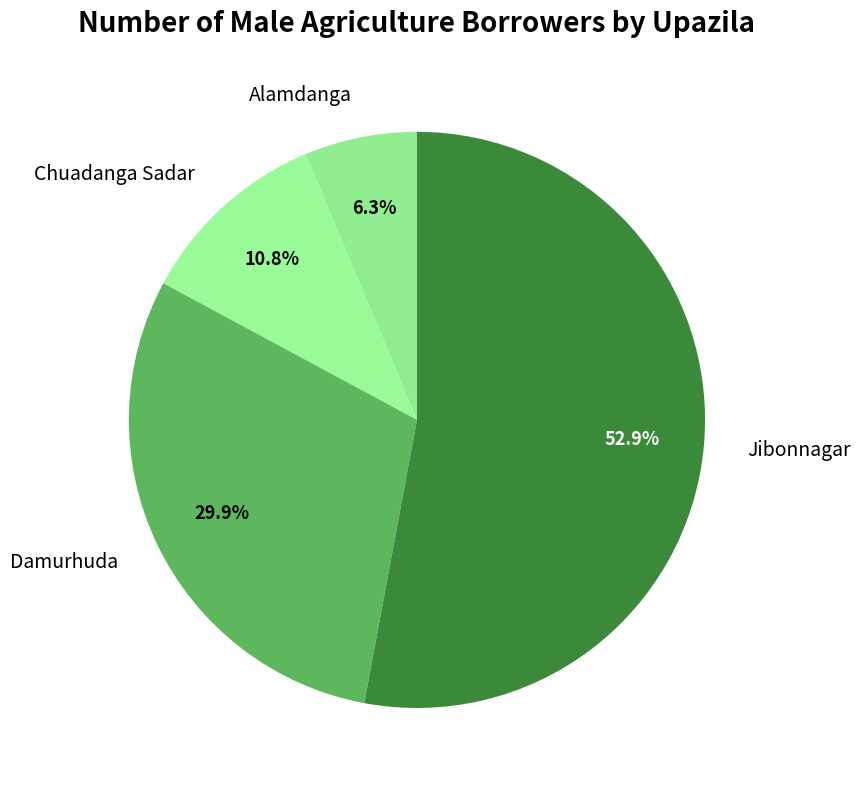

What is the majority slice?

Jibonnagar